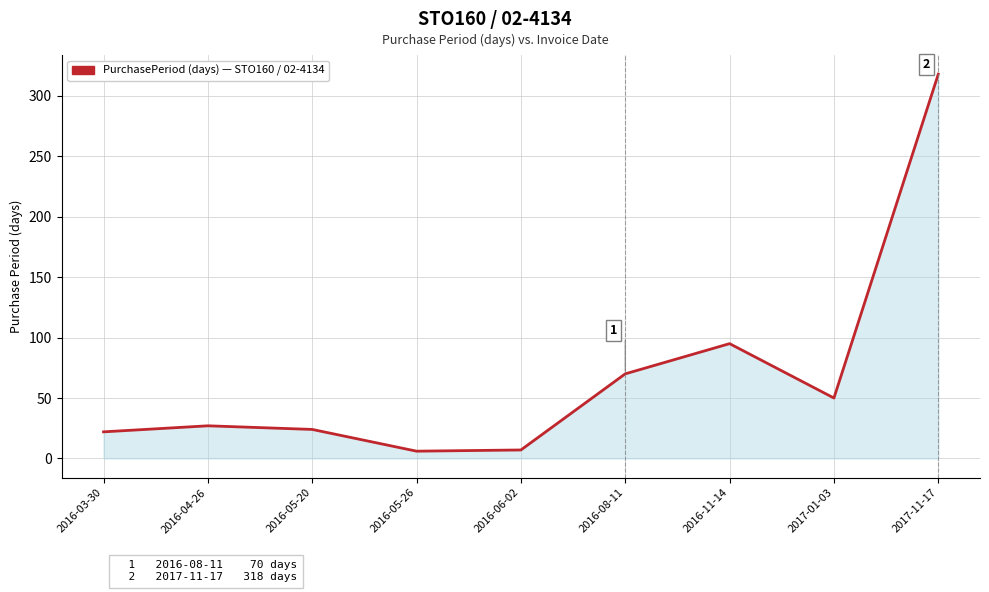

Where is the first local maximum?

2016-04-26